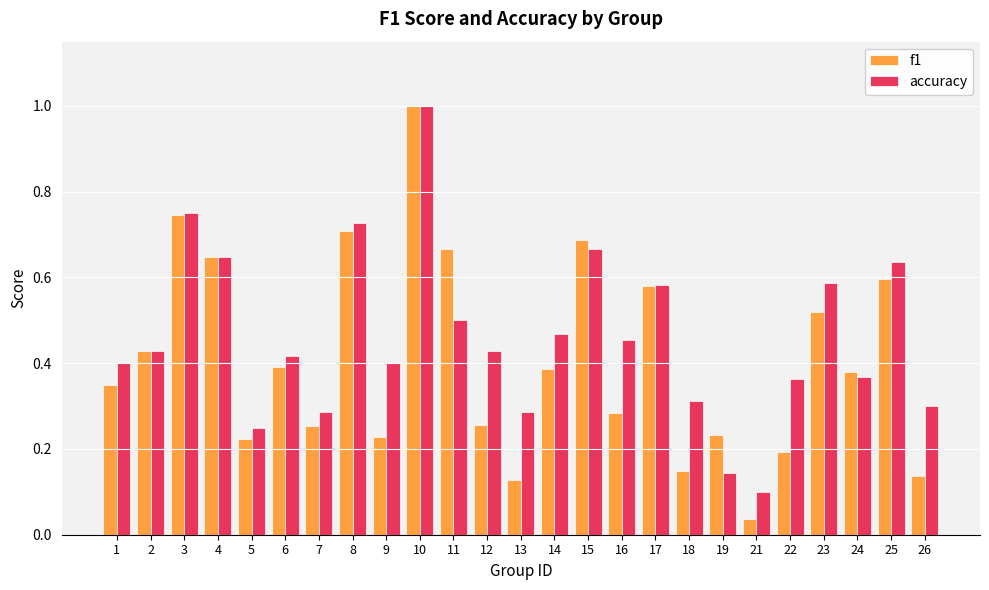

Which category has the highest value across all series?

10